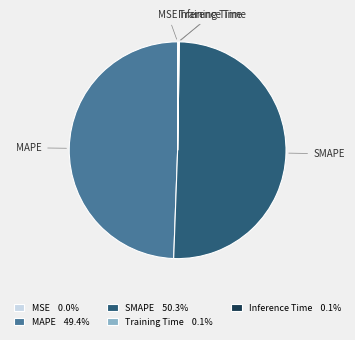

What percentage do MAPE and SMAPE together represent?

99.7%